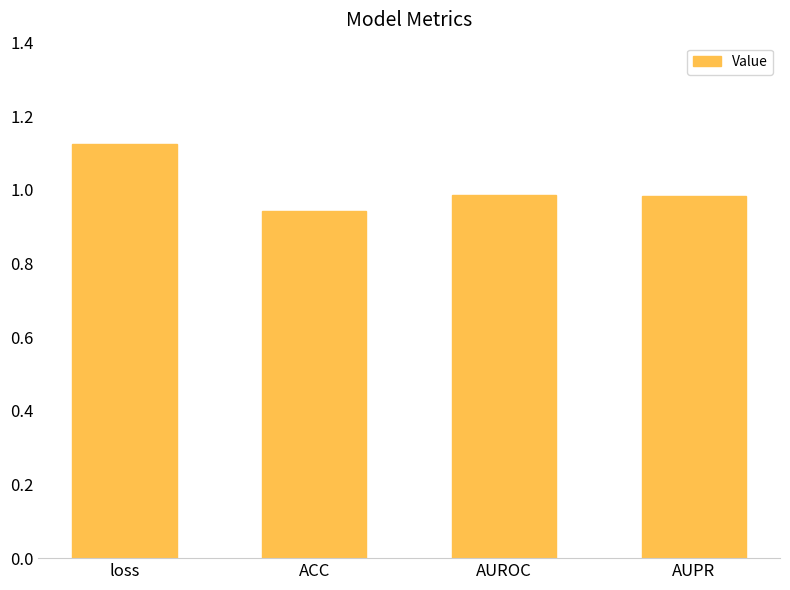

Are the bars horizontal?

No